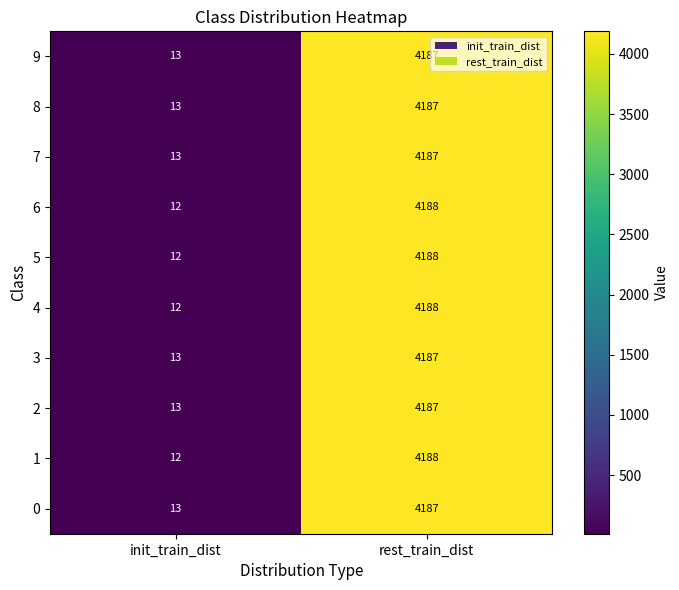

Reading right to left, transcribe all the data shown in this chart.

9: 4187	13
8: 4187	13
7: 4187	13
6: 4188	12
5: 4188	12
4: 4188	12
3: 4187	13
2: 4187	13
1: 4188	12
0: 4187	13